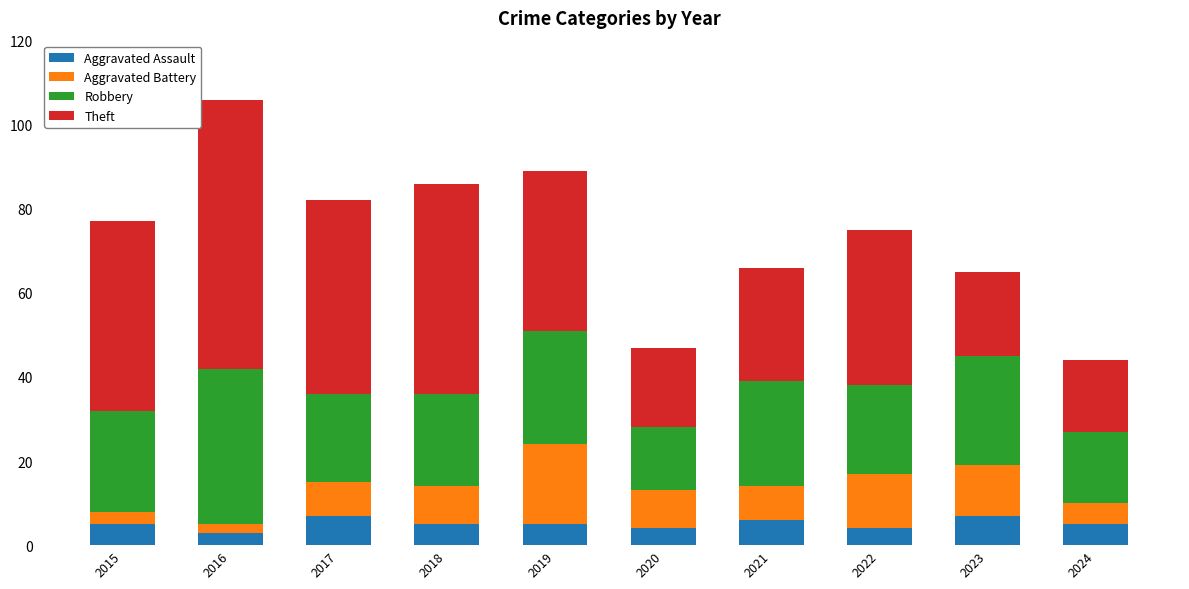

What is the lowest value of the Aggravated Assault series?

3